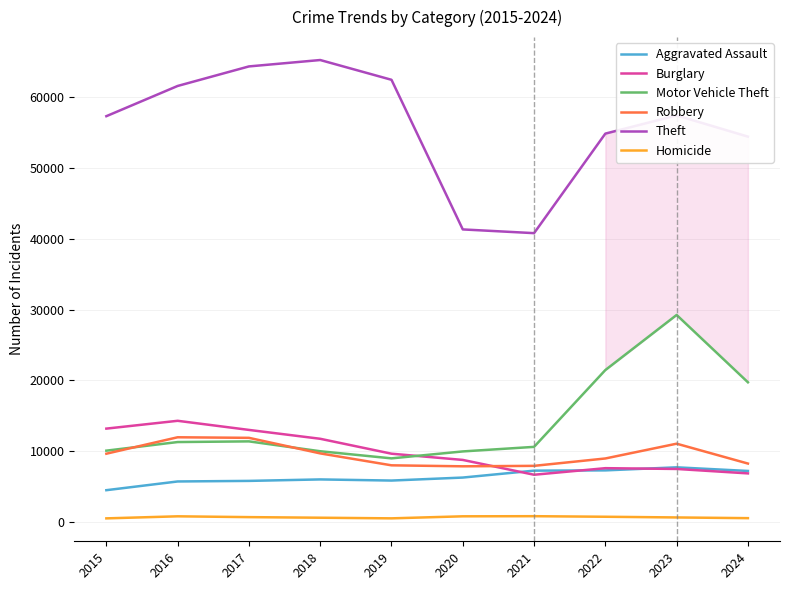

How many series are shown in this chart?

6